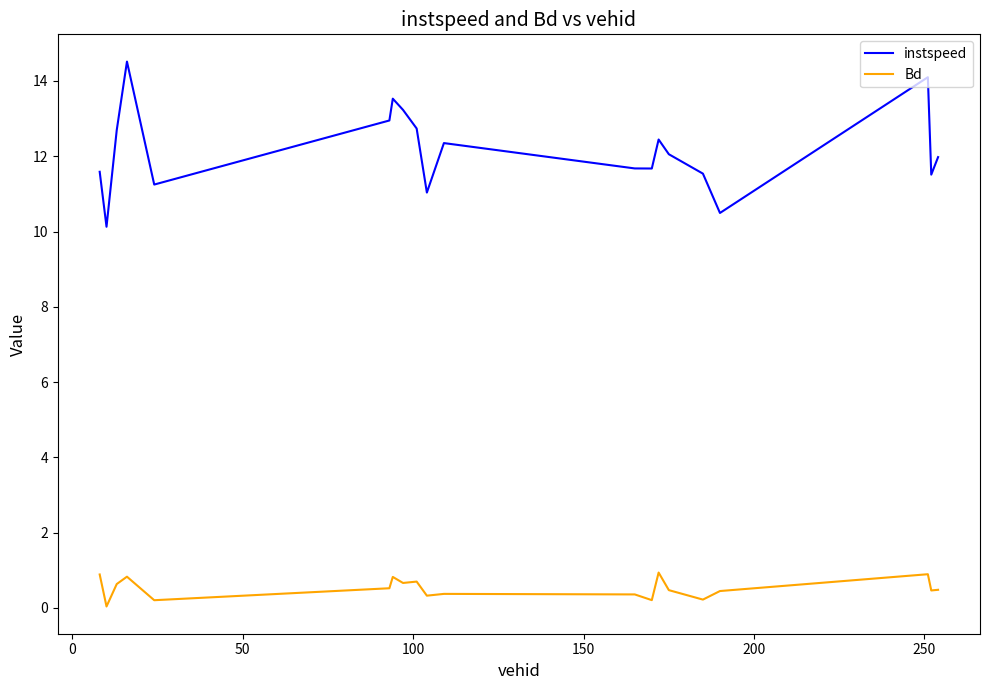

Which series has the largest total across all categories?

instspeed